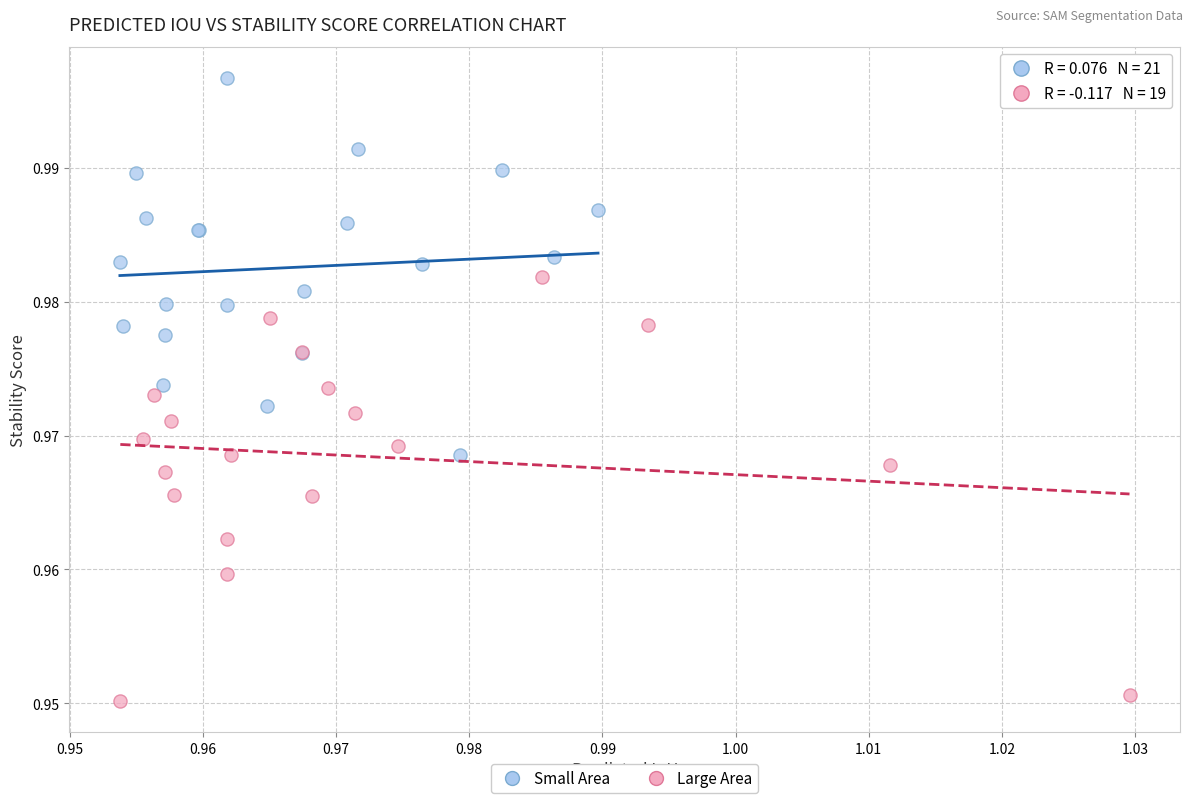

What are all the series names shown in the legend?

Small Area, Large Area